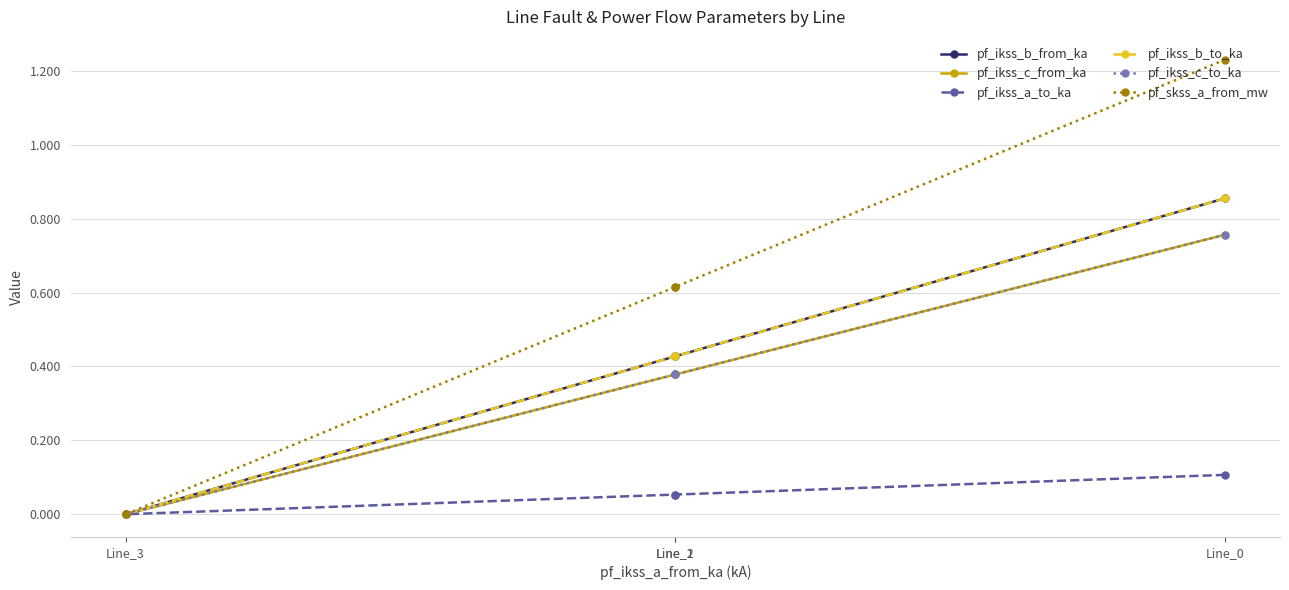

How many pf_ikss_a_to_ka values are between 0 and 1?

4